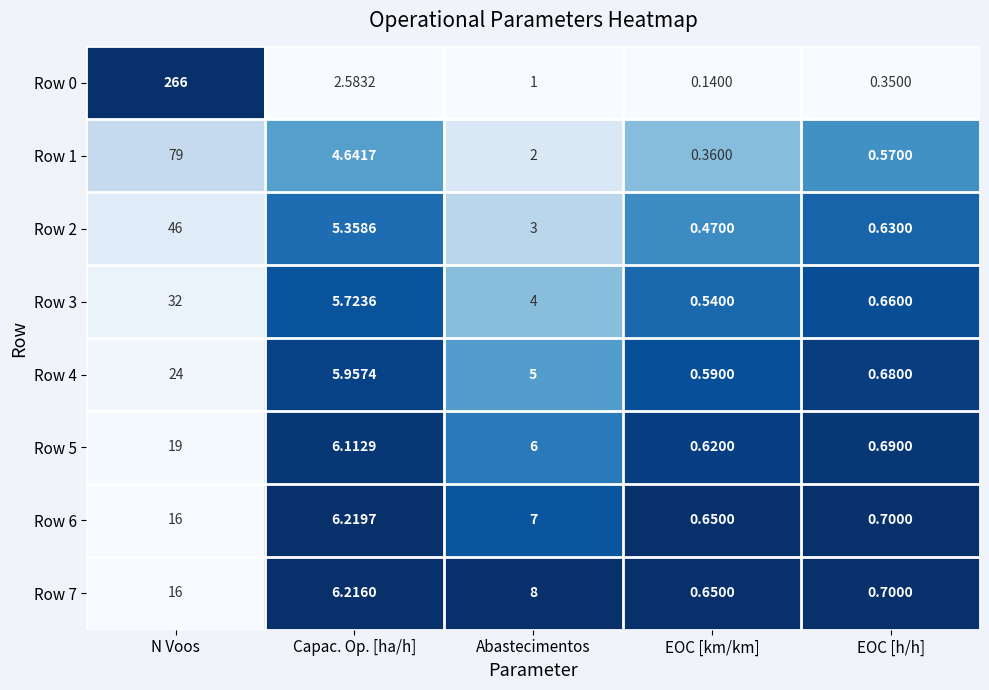

Rank the categories by Row 5 value from highest to lowest.

N Voos, Capac. Op. [ha/h], Abastecimentos, EOC [h/h], EOC [km/km]